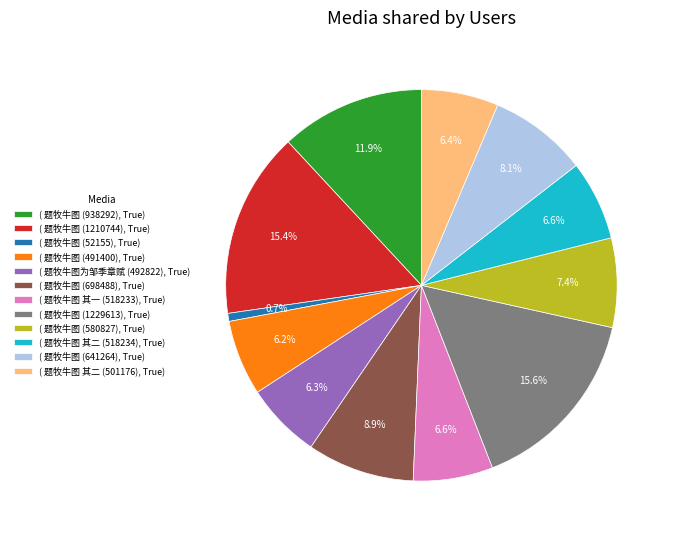

What is the ratio of the value at ( 题牧牛图 (1210744), True) to the value at ( 题牧牛图 其二 (501176), True)?

2.4